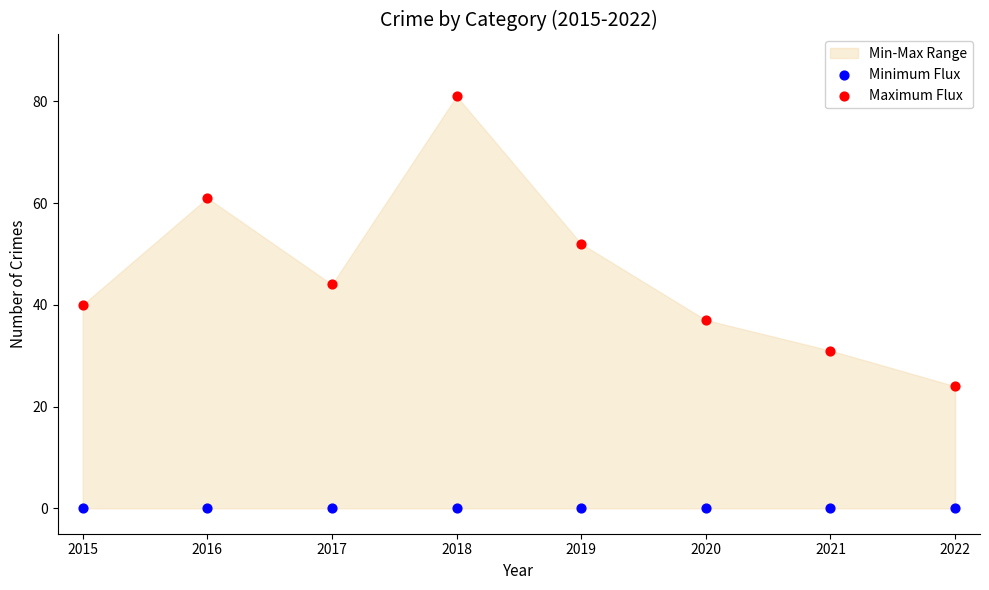

Which series contains the lowest Y value?

Minimum Flux